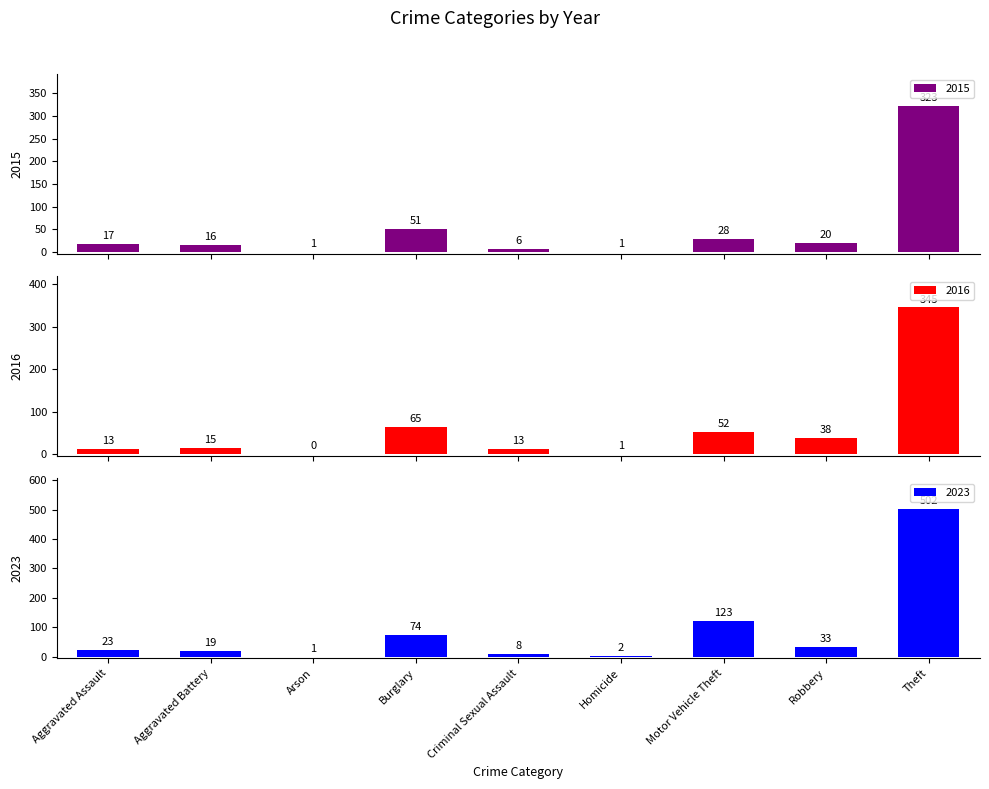

What is the label of the 7th bar from the right?

Arson